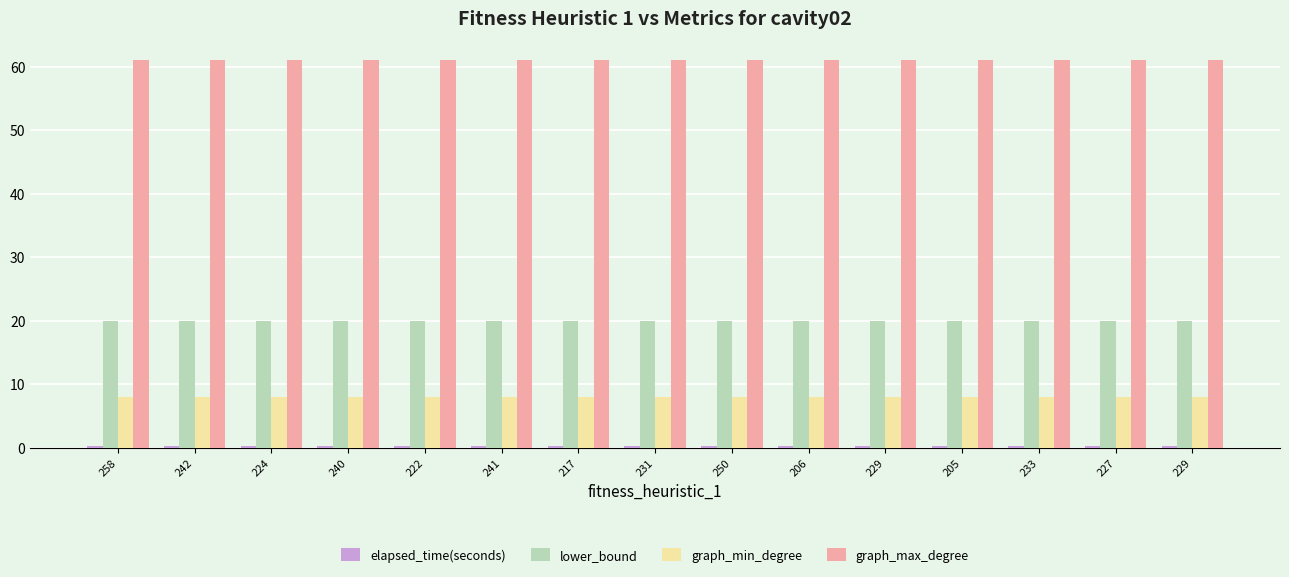

How many bars are there in total?

60